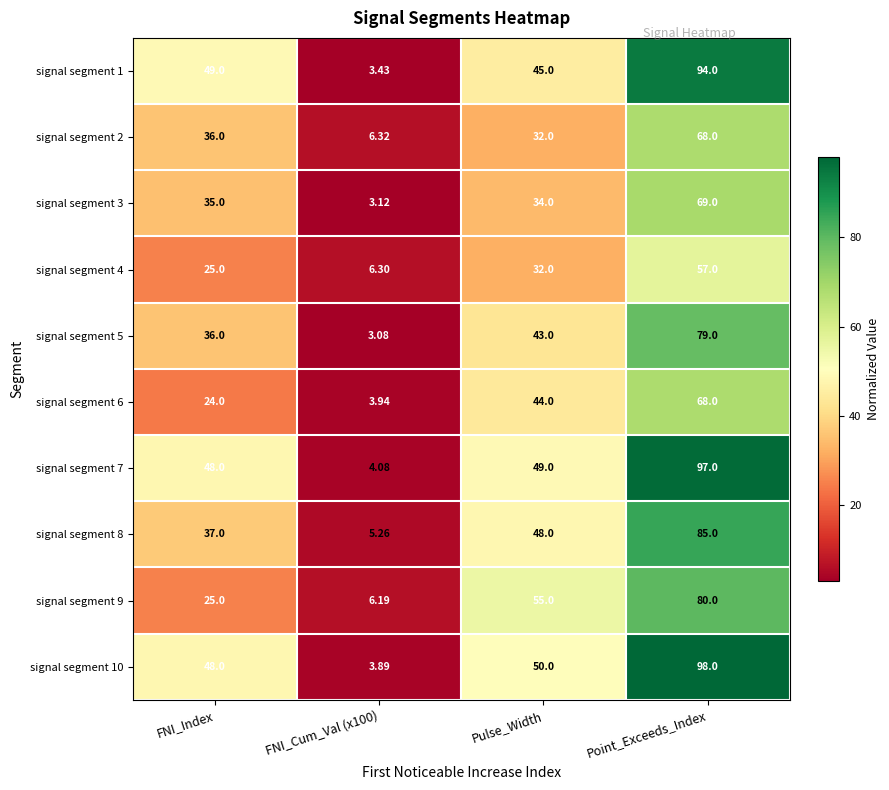

Which series has the largest range (max minus min)?

signal segment 10